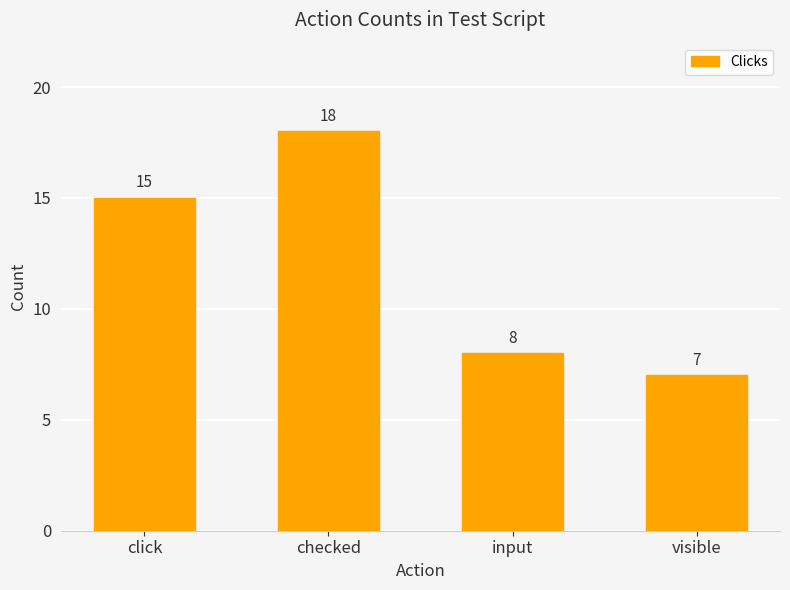

True or false: the data shows 15 at click.

True